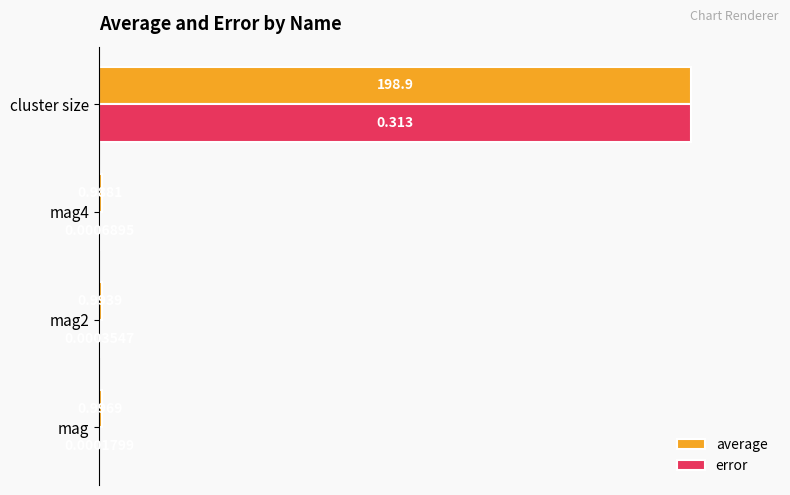

Which series changed the most between mag and mag4?

error